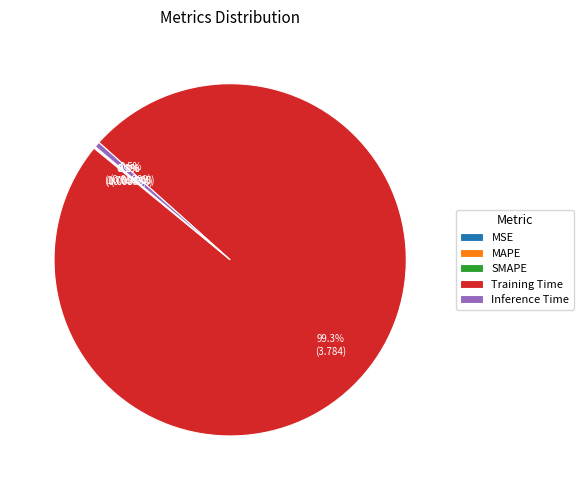

To the nearest percent, what is the difference between the largest and smallest slice percentages?

99%